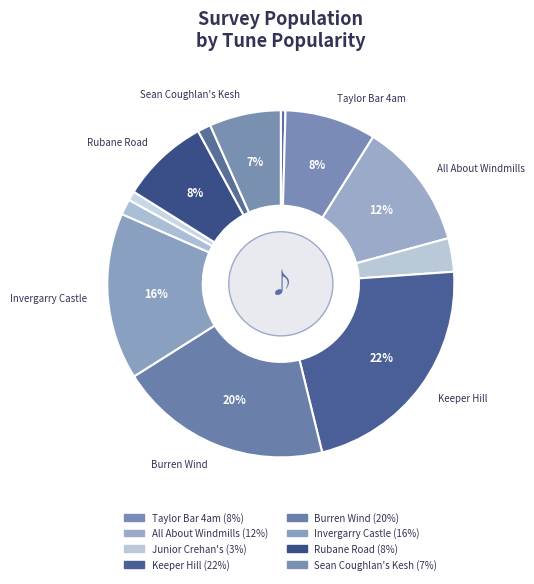

How many slices are in this pie chart?

12